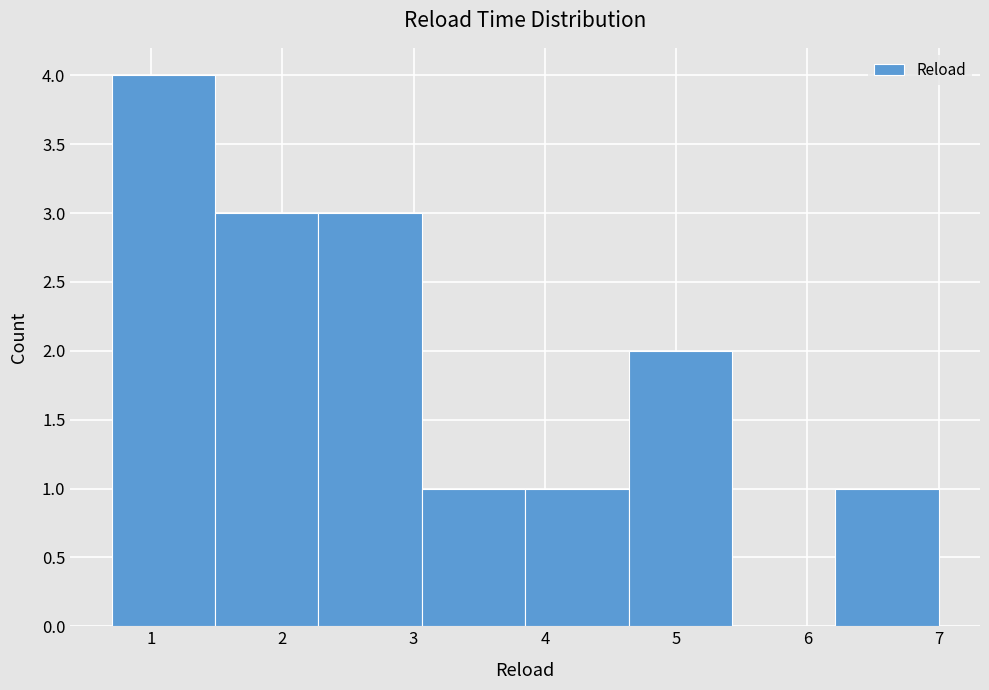

Over which range of the x-axis is the bar tallest?

0.7 to 1.5